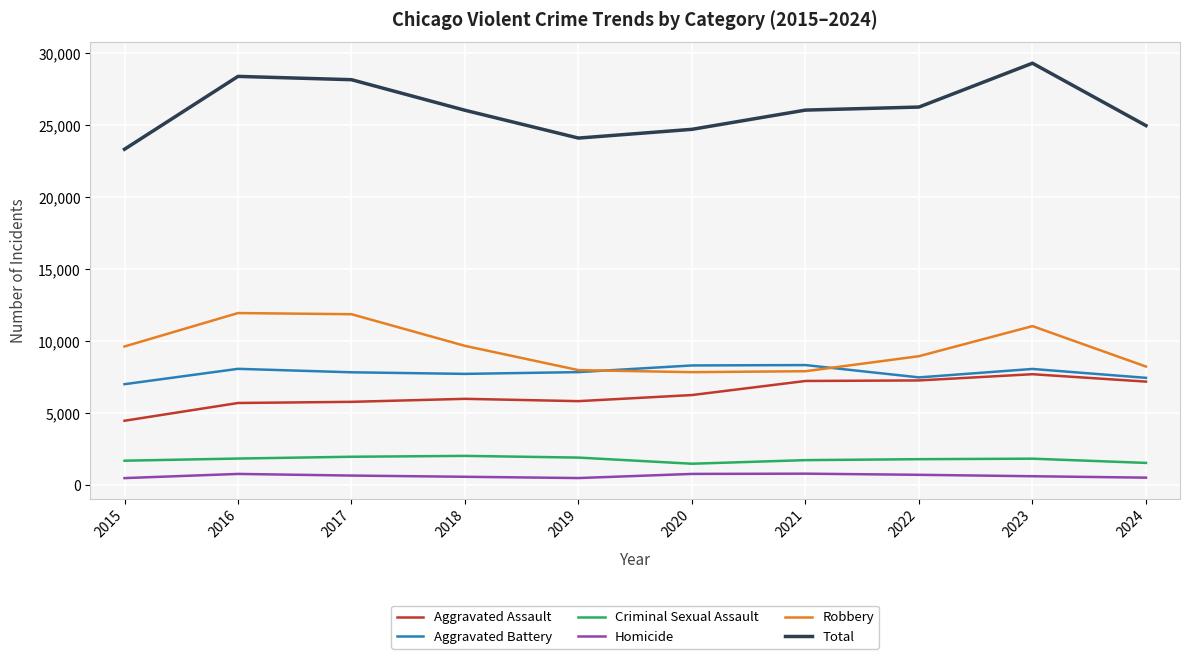

The Homicide series shows 787 at 2020. True or false?

True